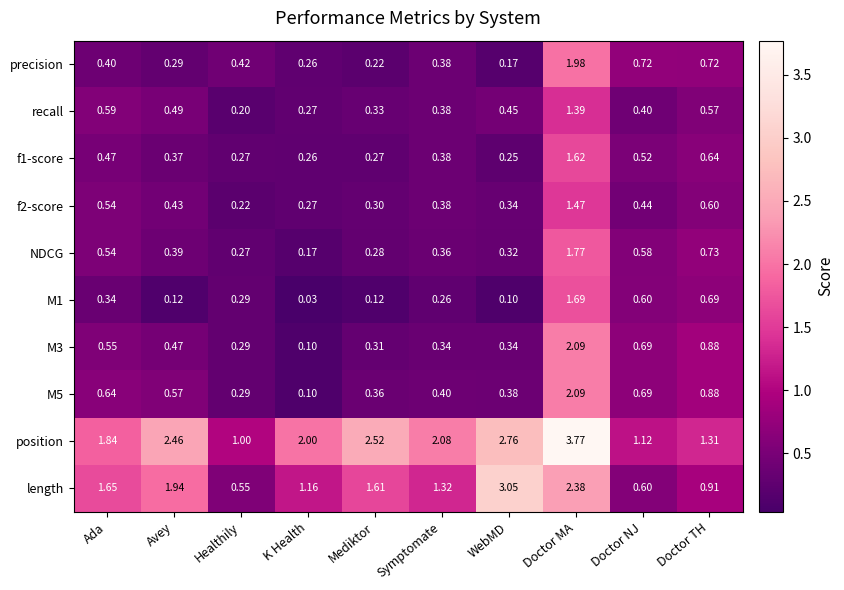

Which series has the largest total across all categories?

position